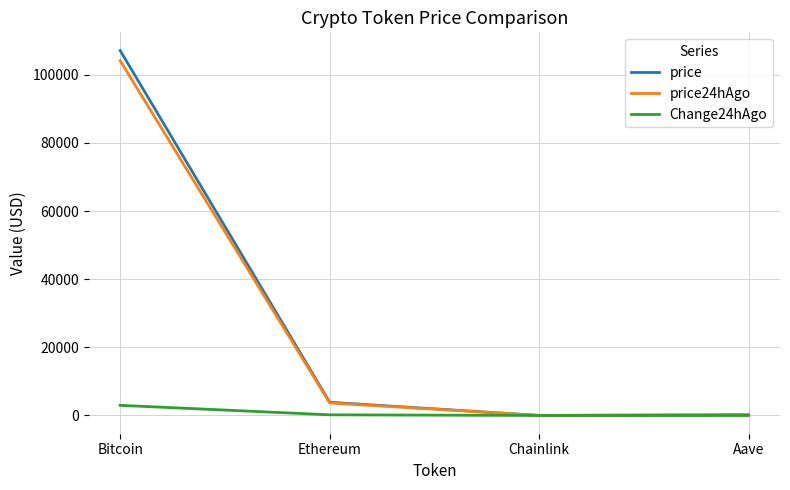

Which series has the widest spread of values?

price